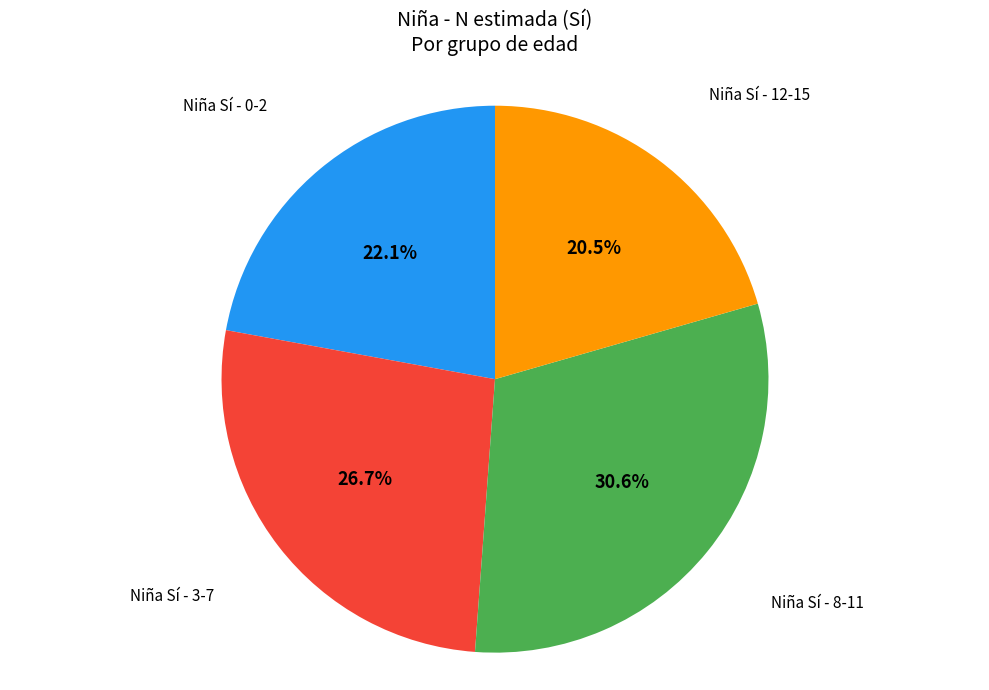

Which slice is the smallest?

Niña Sí - 12-15